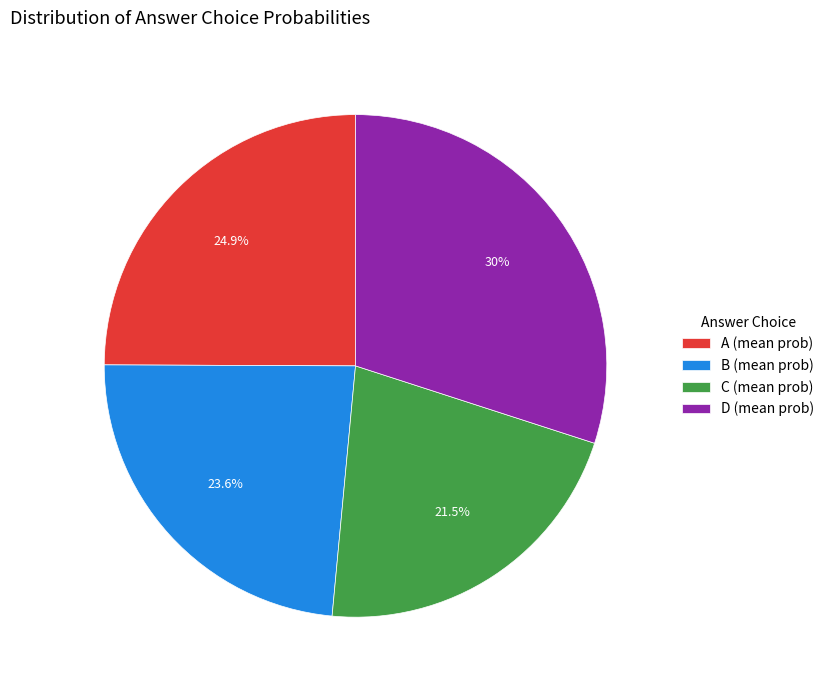

Do C (mean prob) and B (mean prob) together represent more than half of the pie?

No